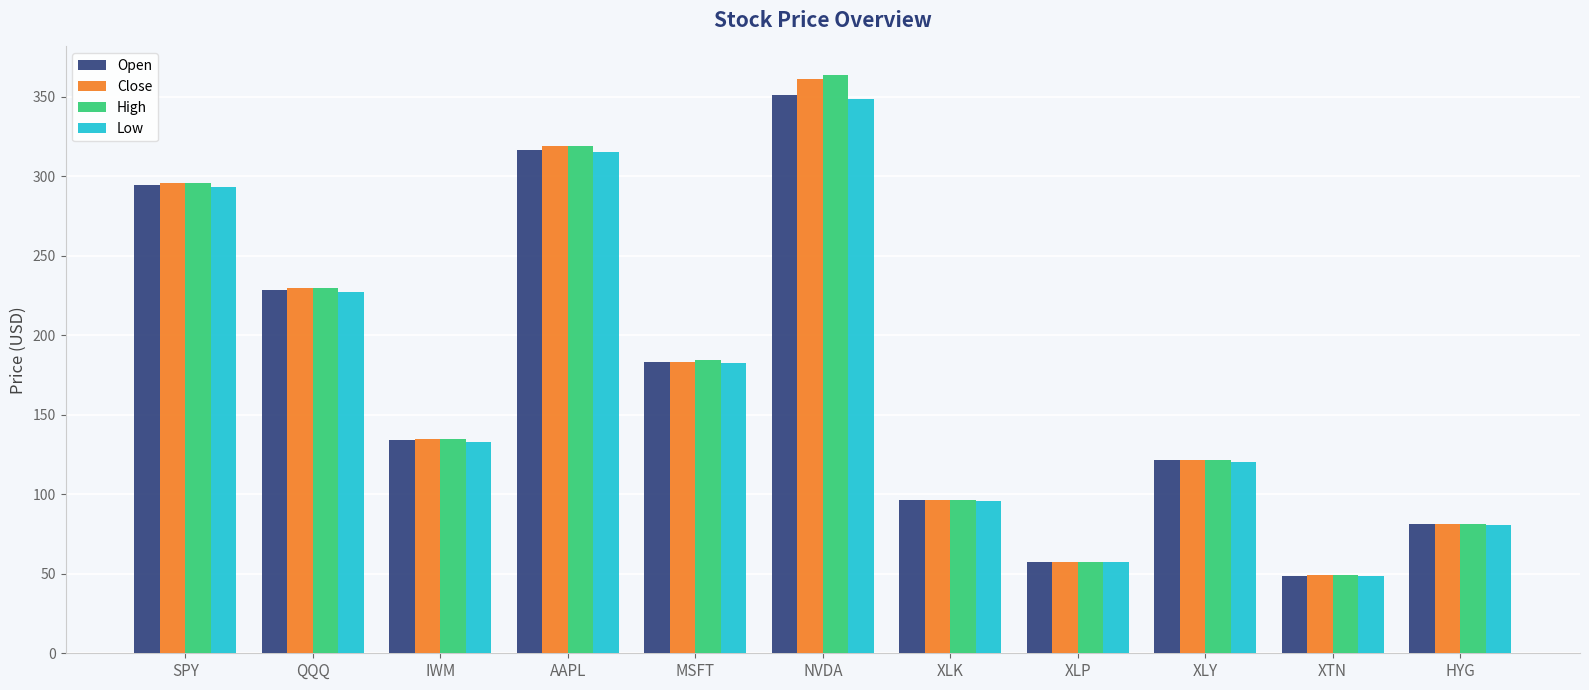

How many data points in Open are above 134?

6